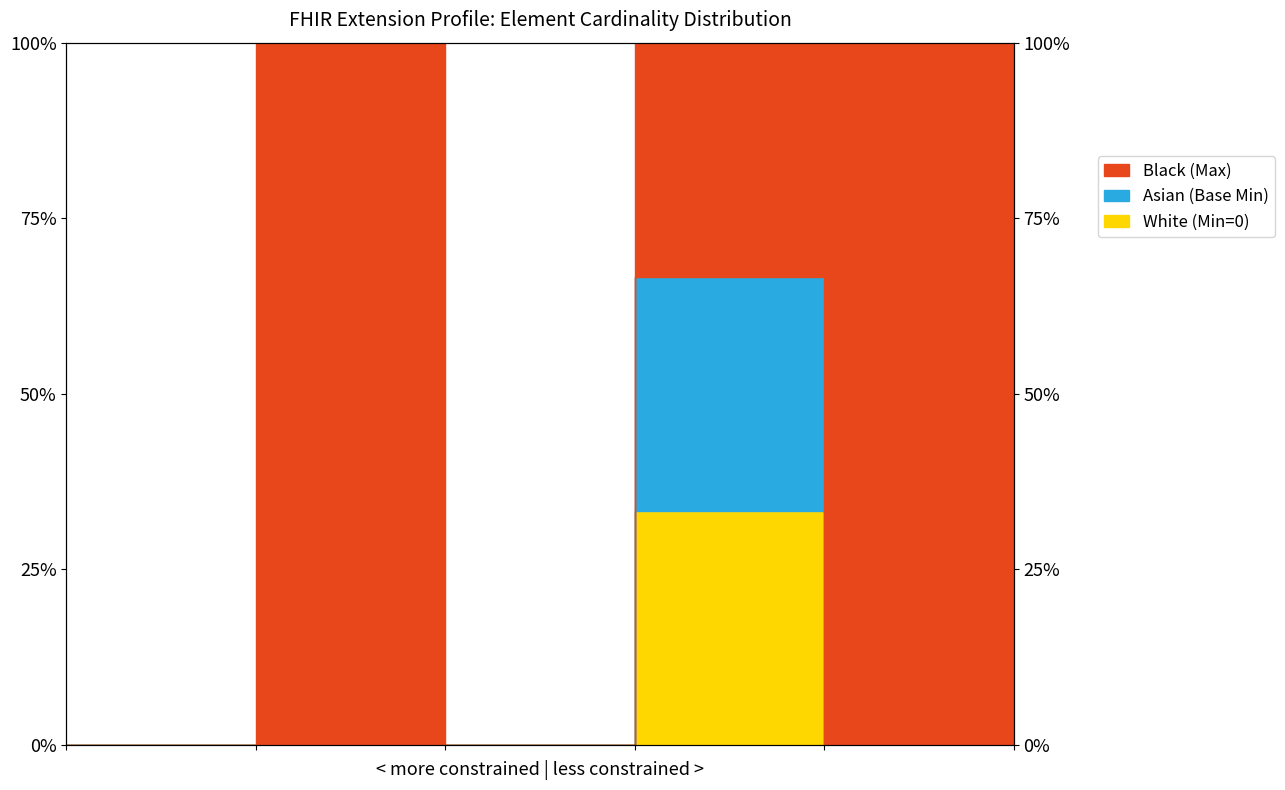

Which series changed the most between Extension.id and Extension.url?

White